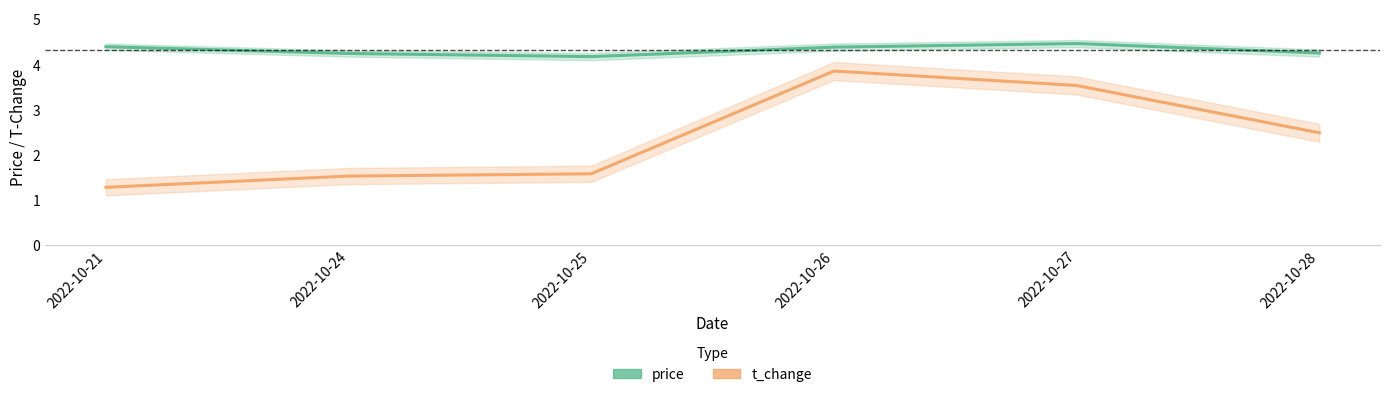

Rank the series at 2022-10-21 from highest to lowest value.

price, t_change